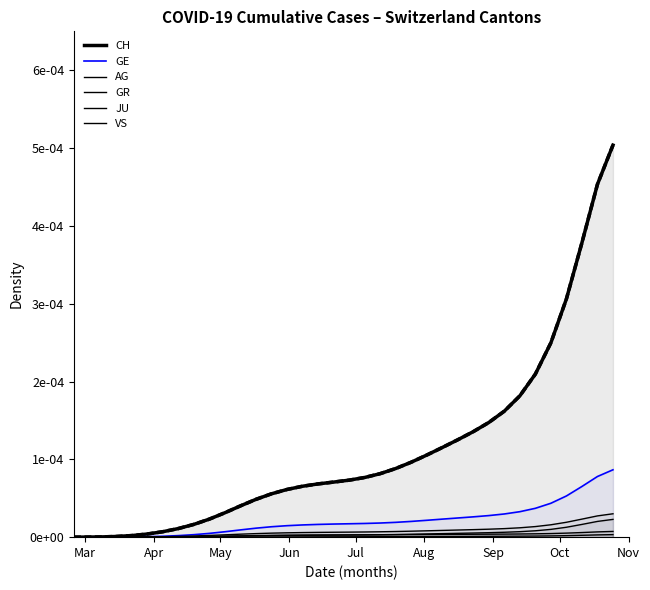

Does the chart display data point markers on the line(s)?

No